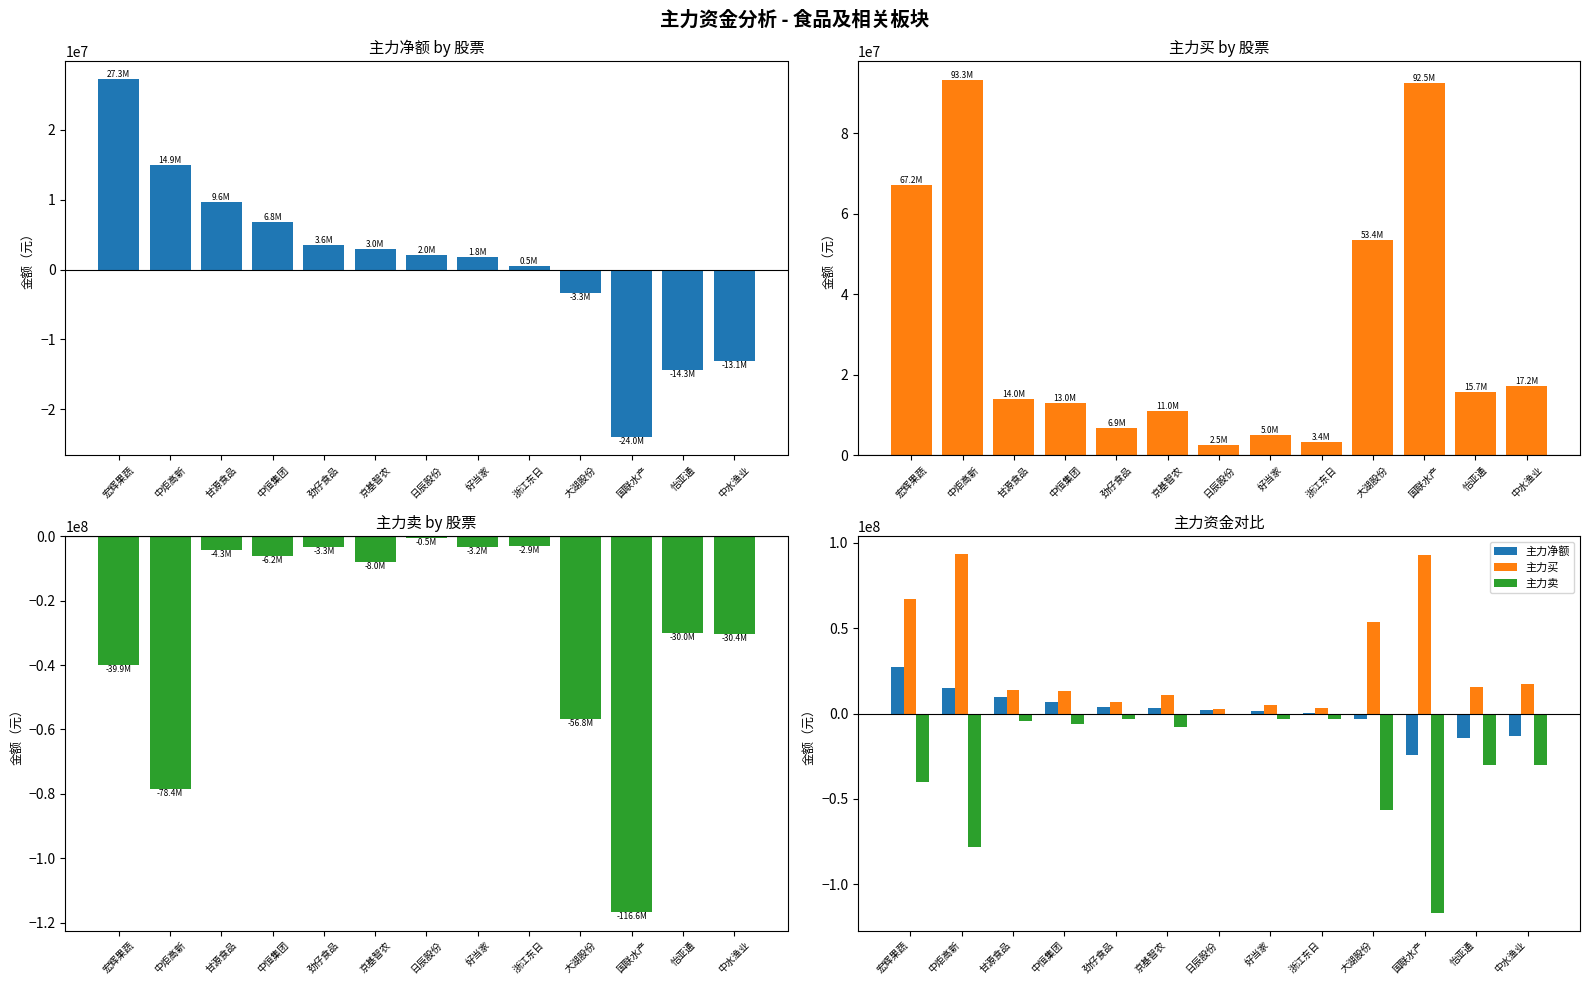

What position from the right is 浙江东日?

5